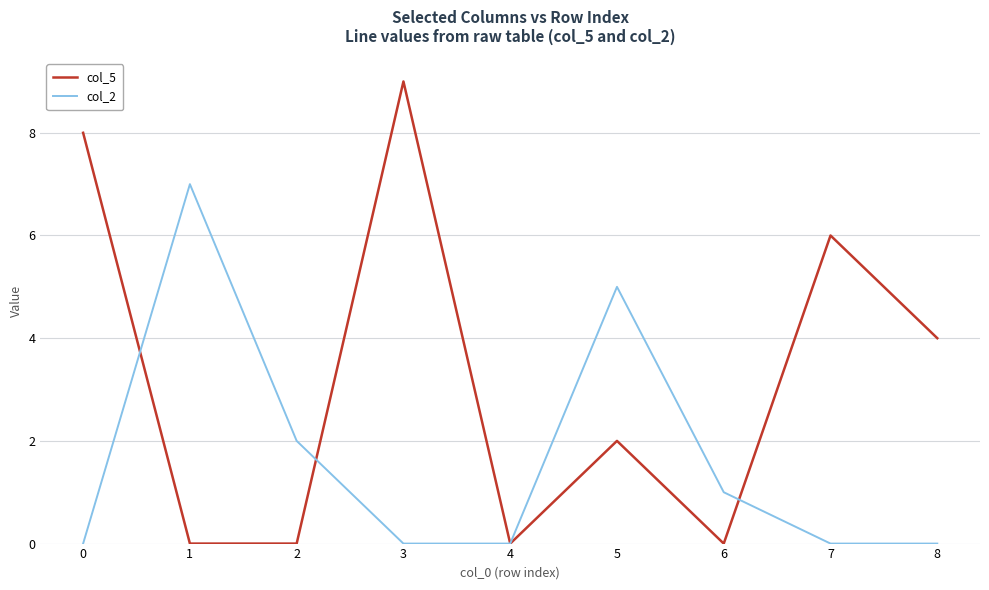

Is it true that col_2 equals 0 at 4?

True